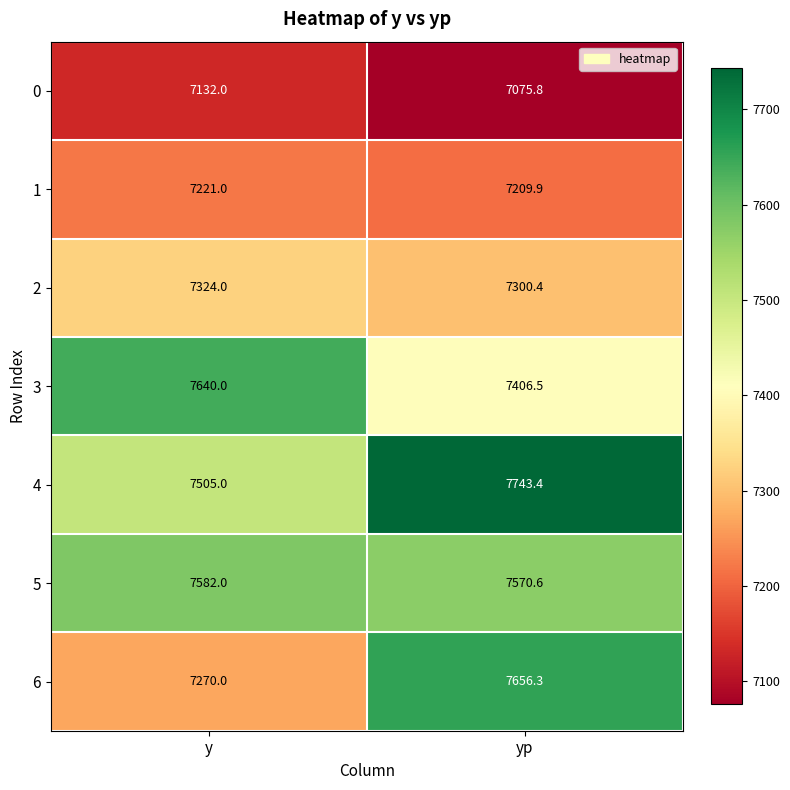

At which category is the sum across all series the highest?

yp